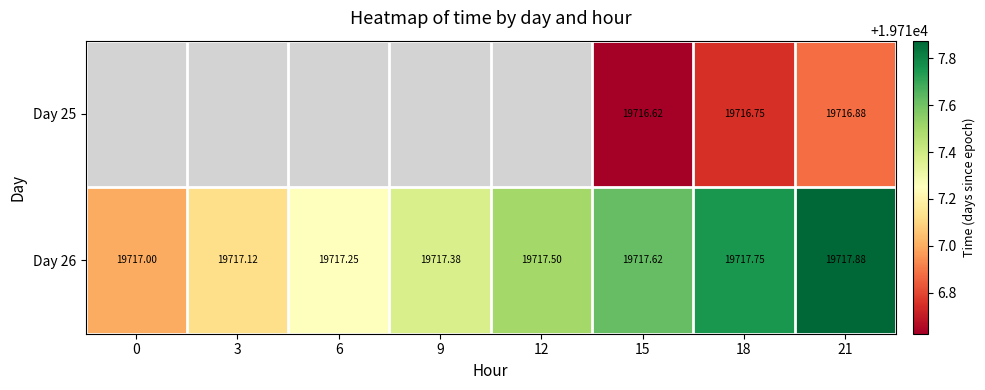

Is the value of Day 26 at 0 greater than the value of Day 25 at 6?

No